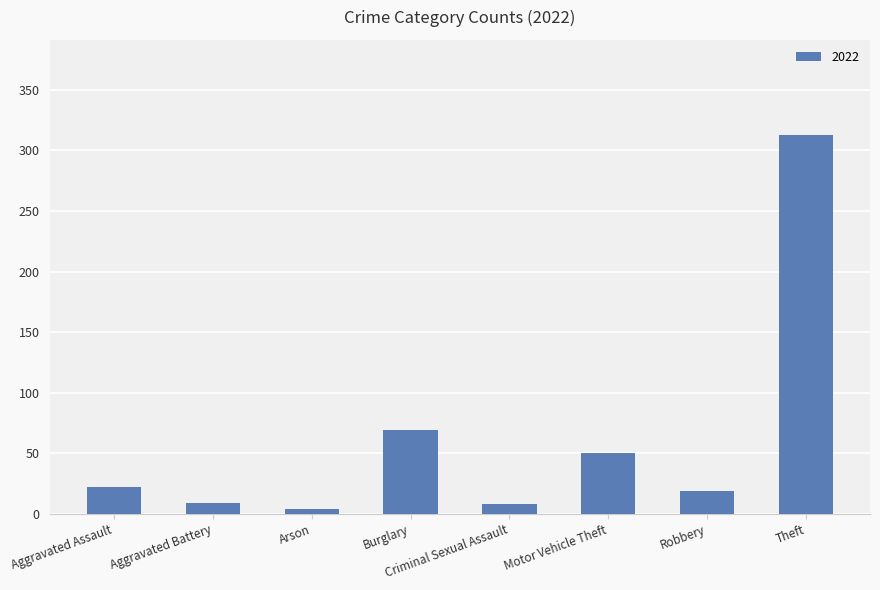

Does the chart contain any negative values?

No